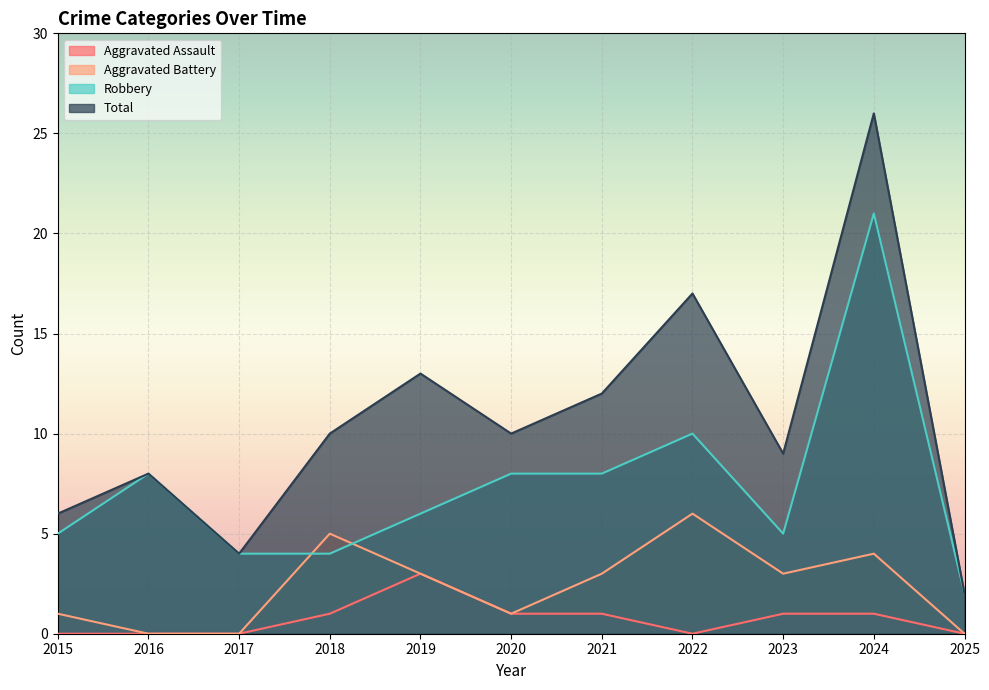

The Robbery series shows 7 at 2022. True or false?

False